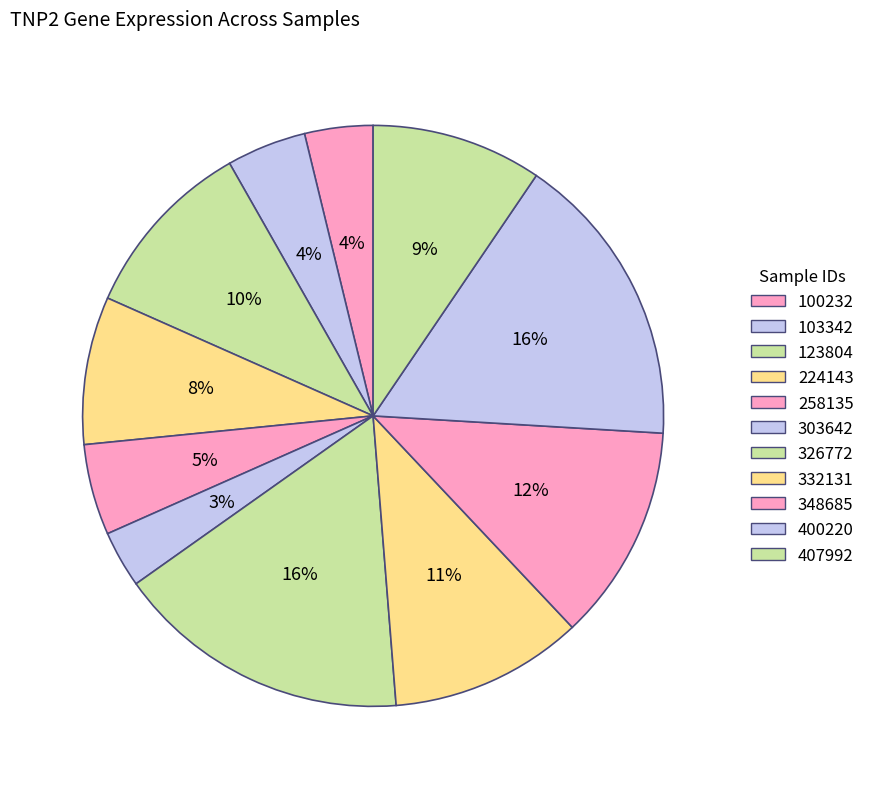

True or false: 326772 accounts for 16% of the total.

True